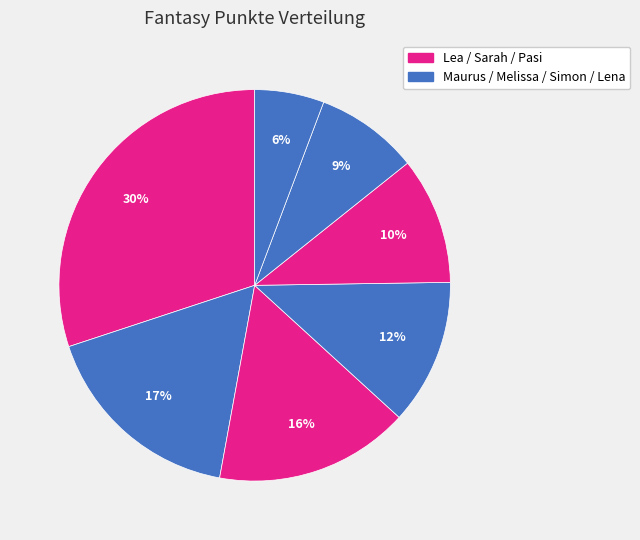

What is the smallest slice in the pie chart?

Lena